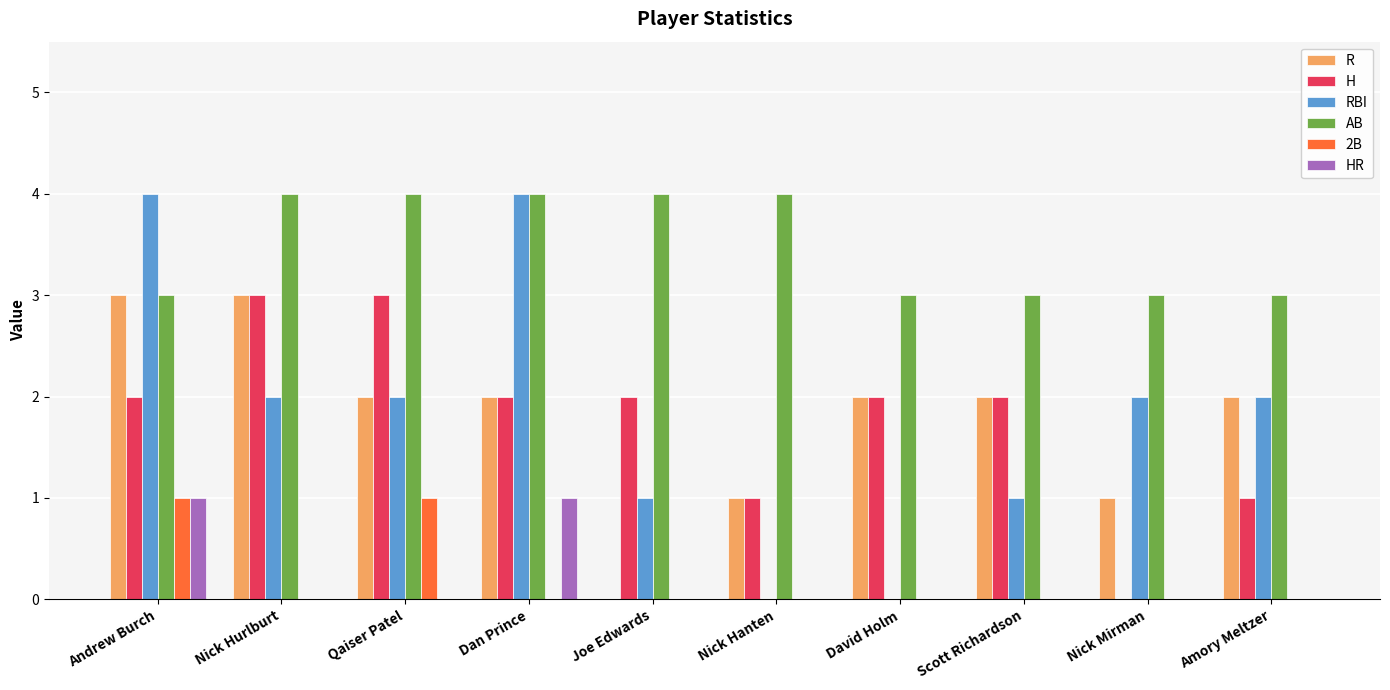

The RBI series shows 2 at Qaiser Patel. True or false?

True